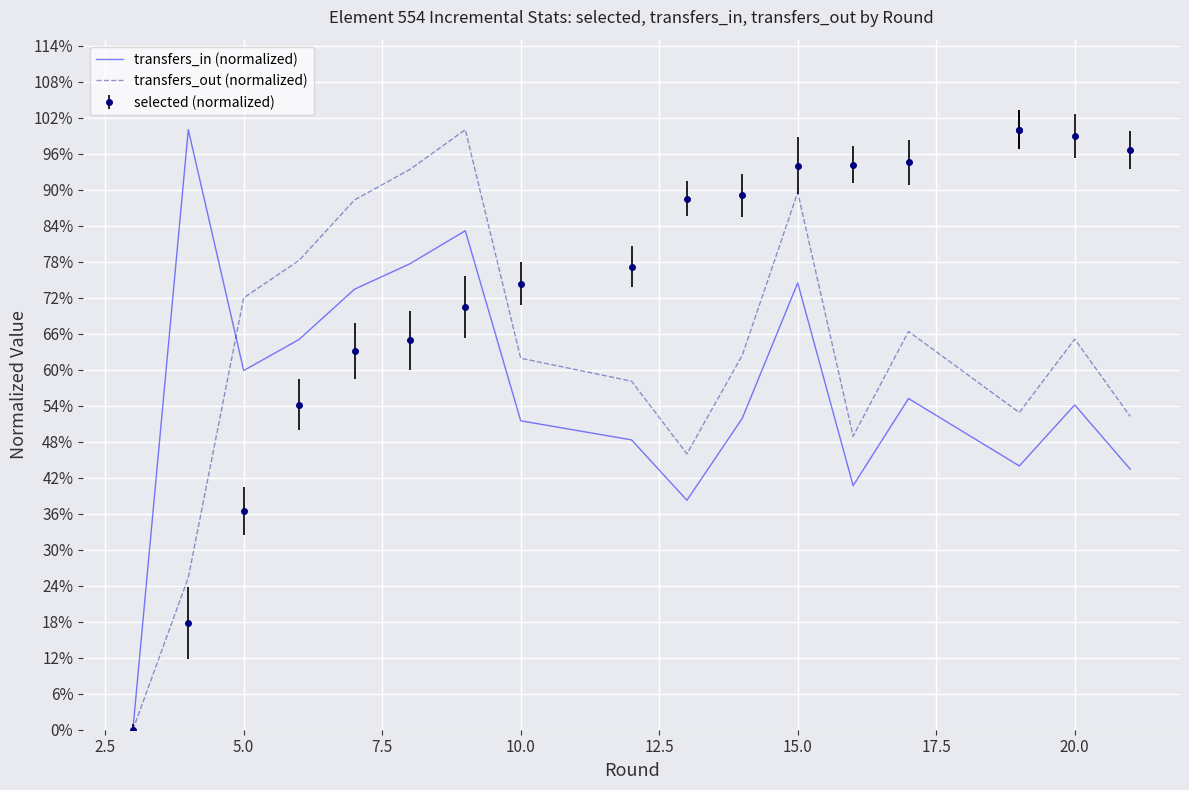

In transfers_out (normalized), how many points are higher than both neighbors (excluding endpoints)?

4